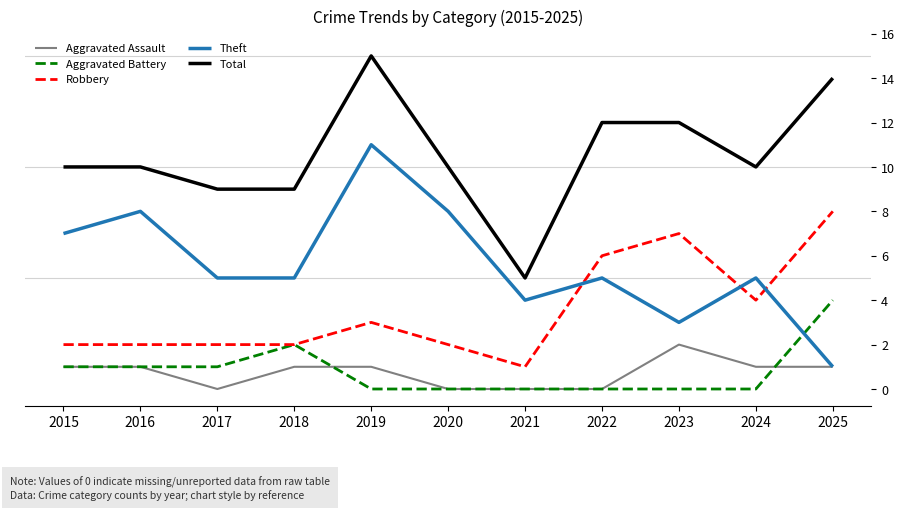

What is the average value of the Theft series?

6